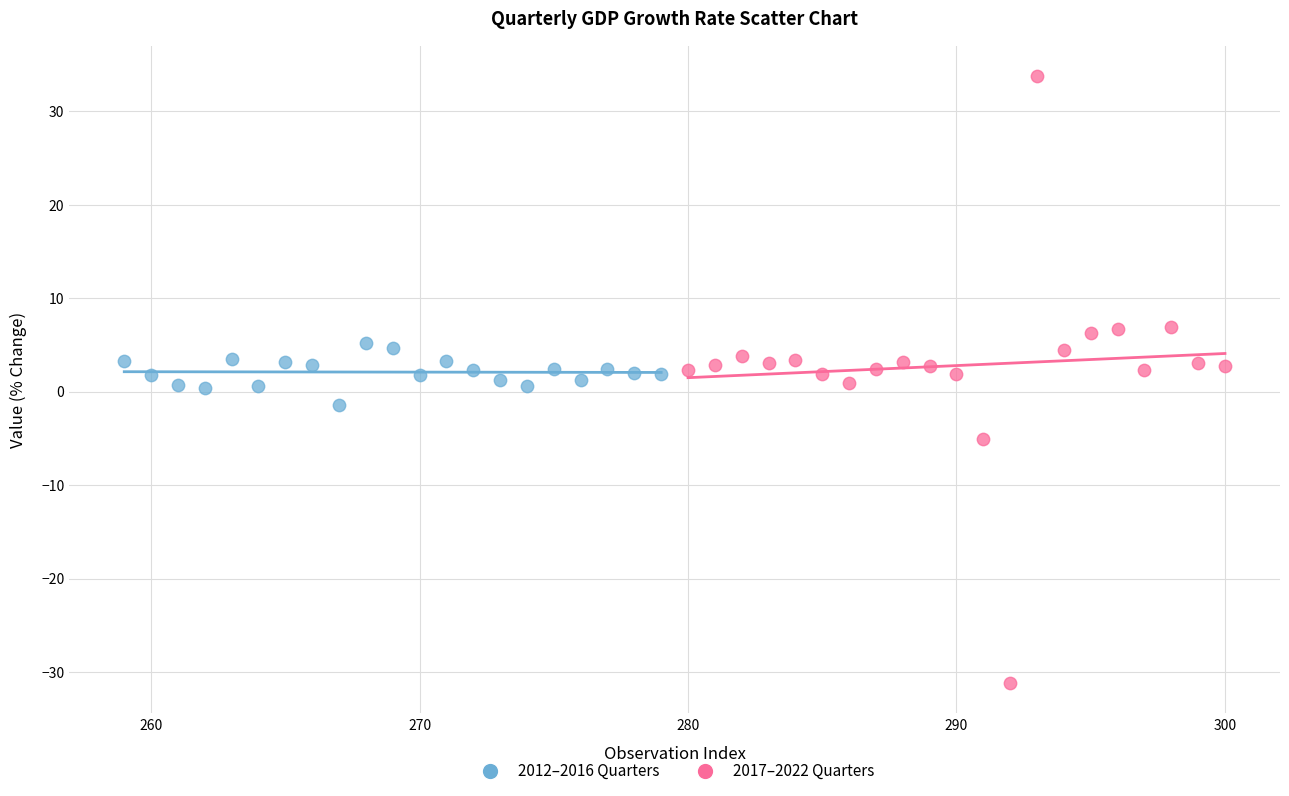

What are all the series names shown in the legend?

2012–2016 Quarters, 2017–2022 Quarters